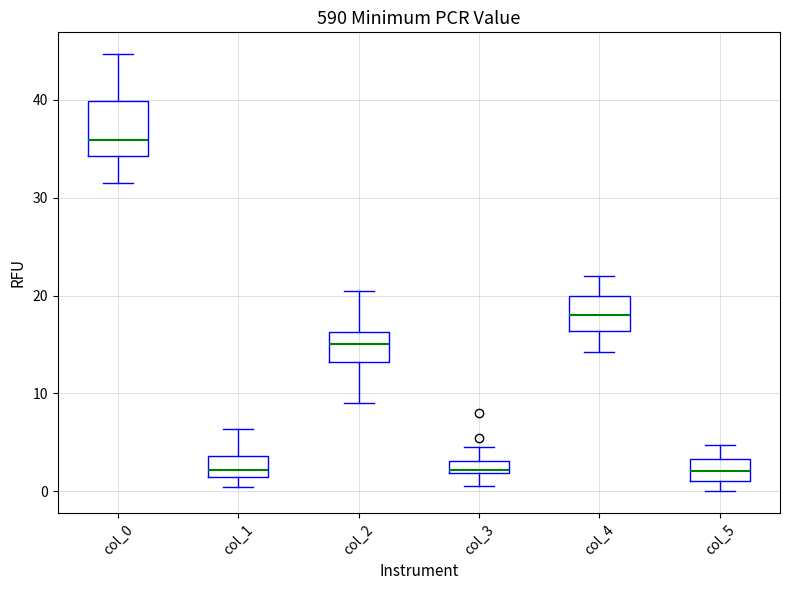

Where does the median line of the box for col_2 sit on the y-axis? The values are not printed on the chart, so give them approximately, as read against the axis.

15